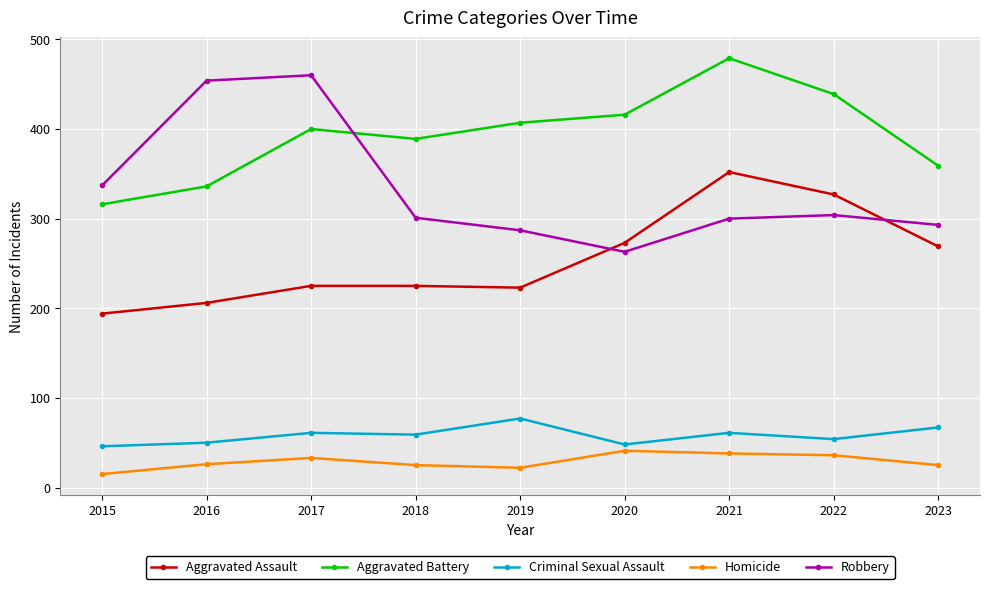

What is the difference between the second highest and minimum values in the Robbery series?

191